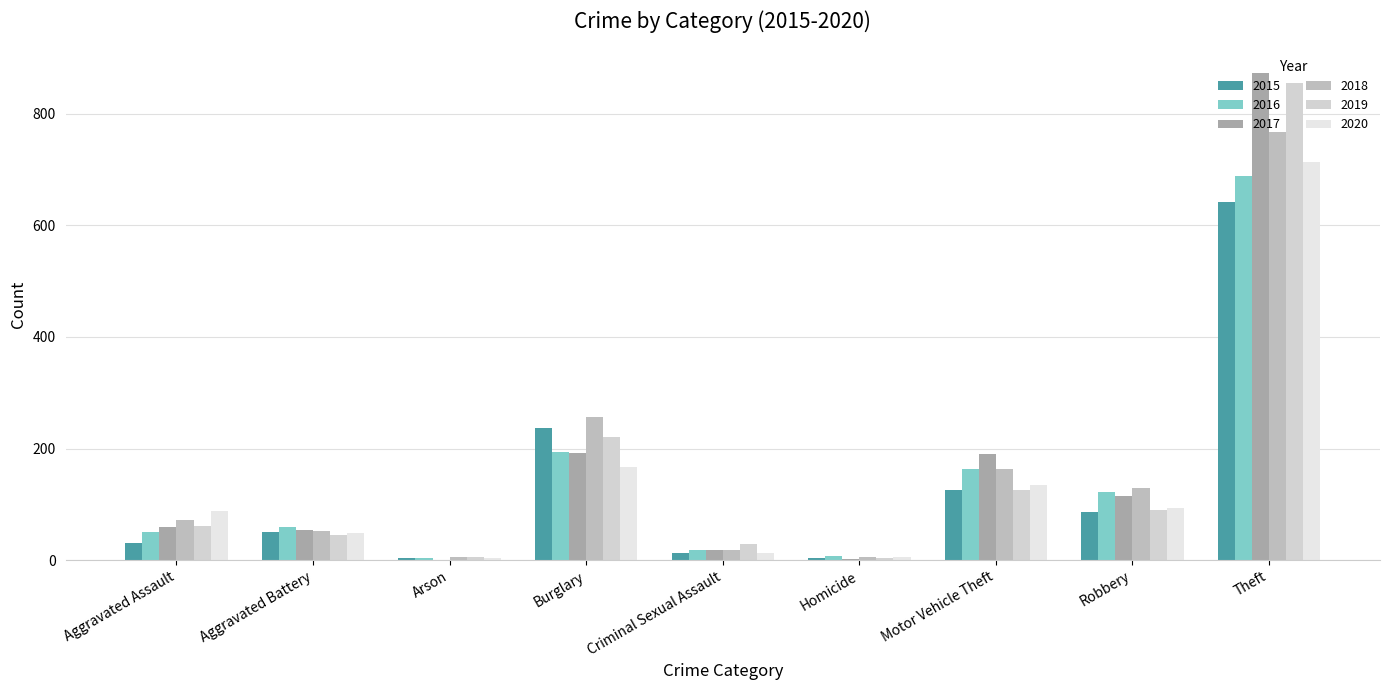

Count the number of data series in this chart.

6